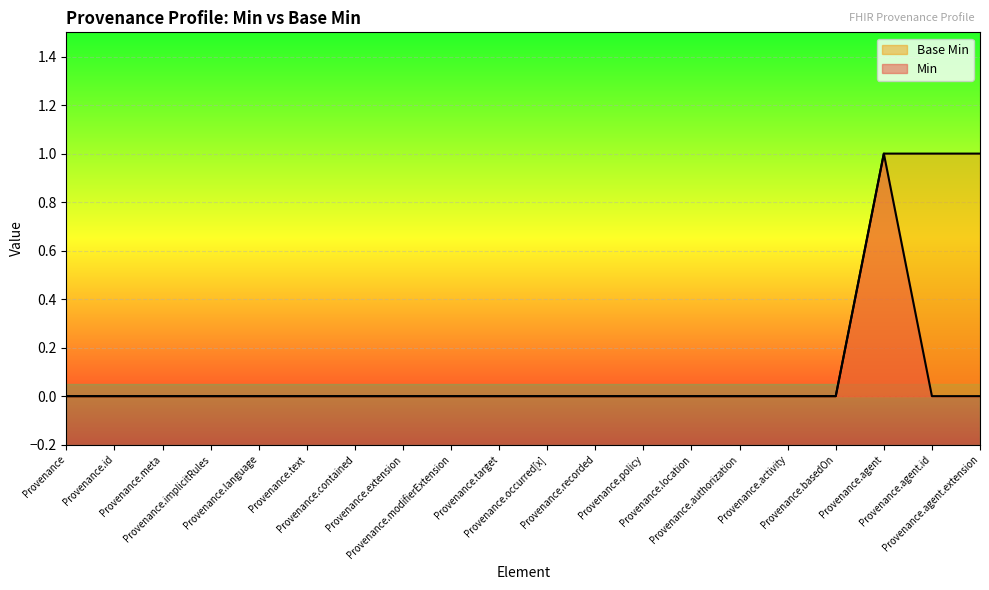

List the series in order of their peak value, lowest first.

Min, Base Min